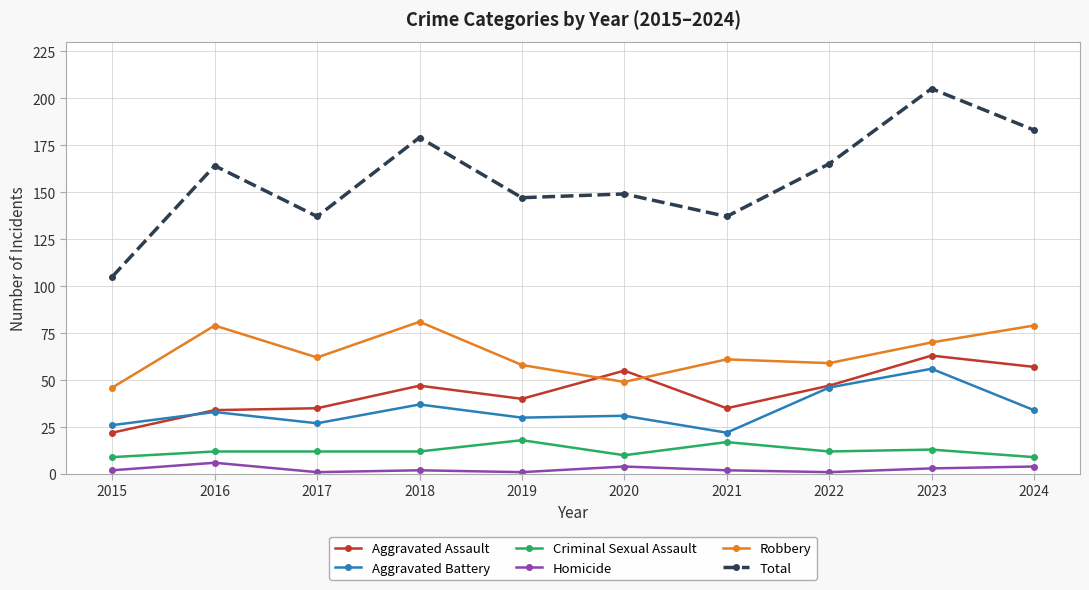

At how many categories does at least one series exceed 38?

10